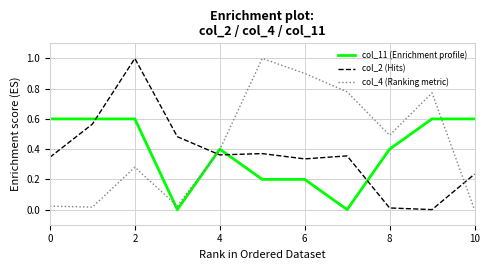

How many interior local peaks does the col_4 (Ranking metric) series have?

3